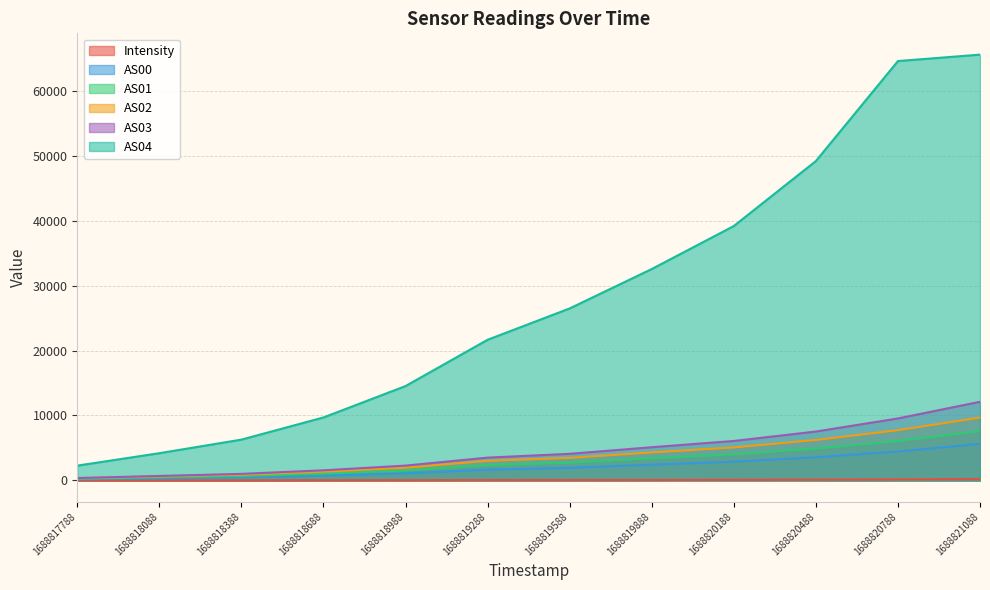

At how many categories does at least one series exceed 60491?

2